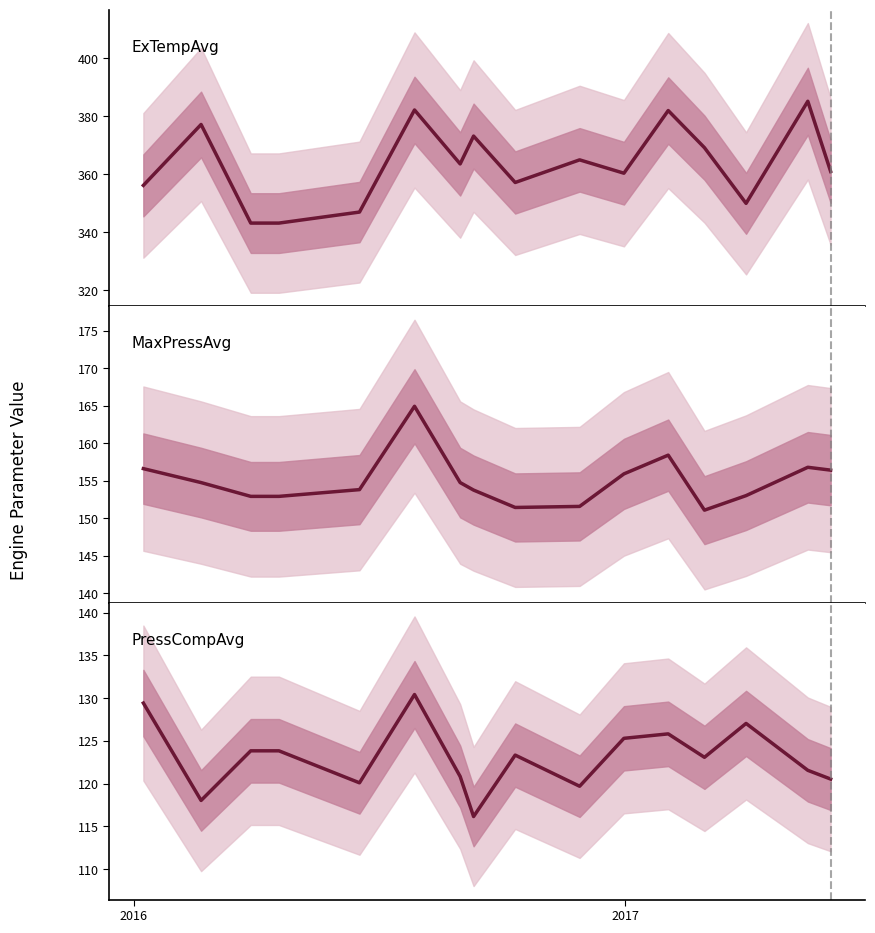

How many series are shown in this chart?

3